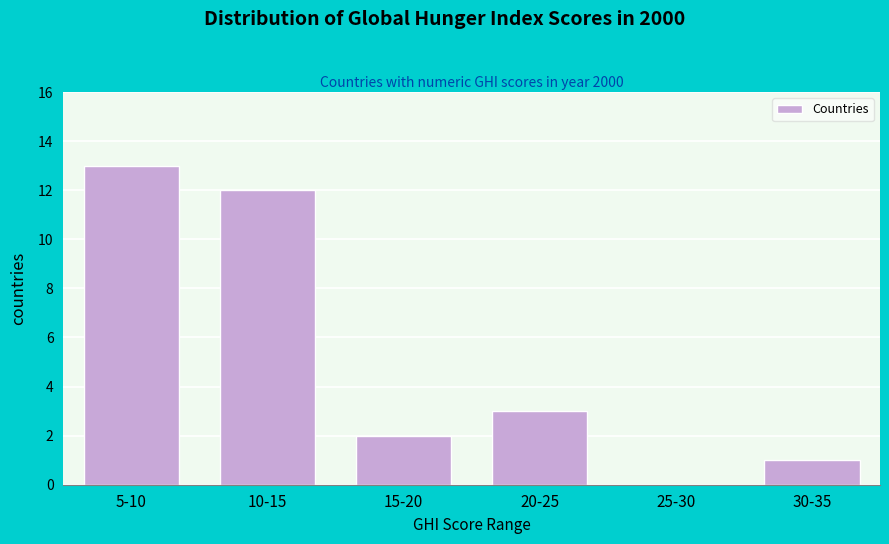

Reading right to left, extract all data points from this chart.

30-35=1	25-30=0	20-25=3	15-20=2	10-15=12	5-10=13